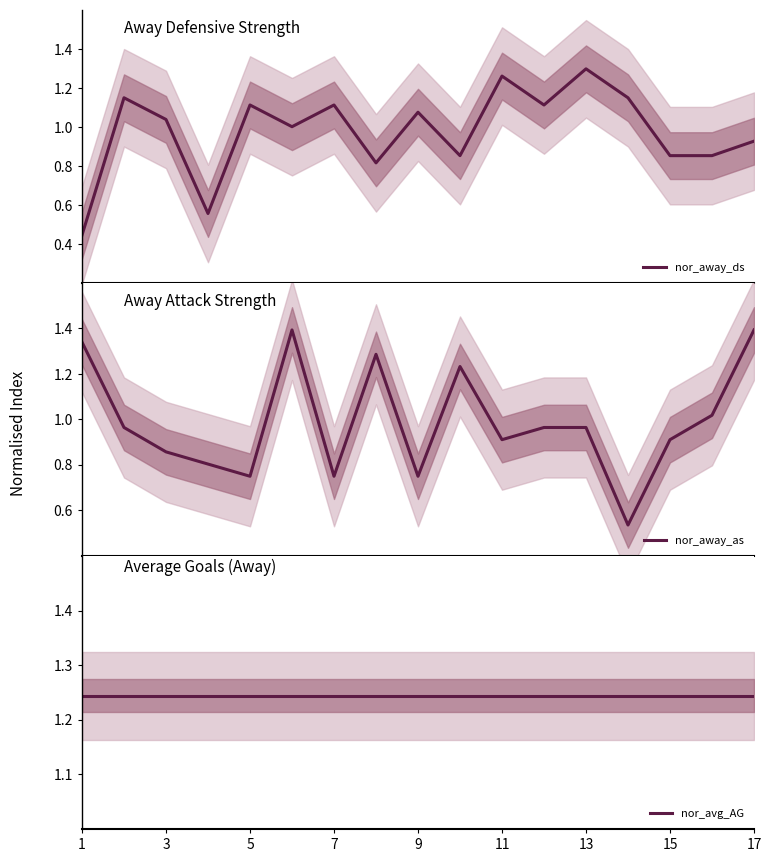

How many lines are shown in the chart?

3